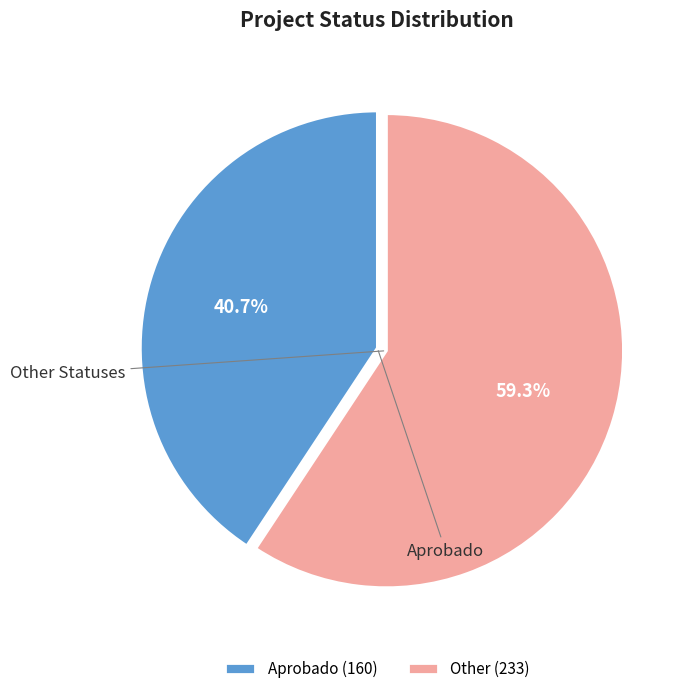

To the nearest percent, what portion does Aprobado represent?

41%